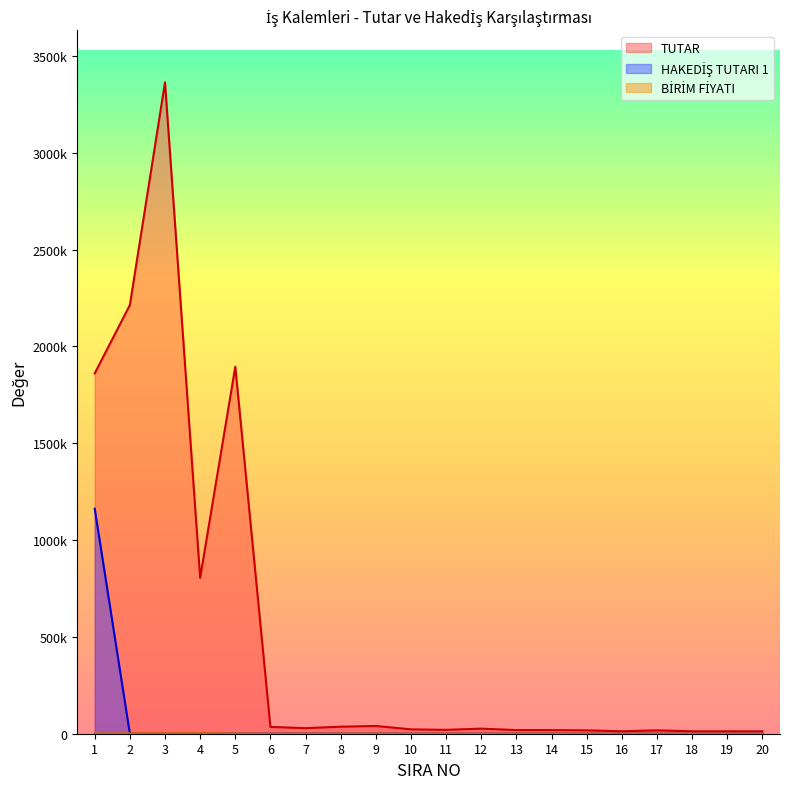

Which series has the largest range (max minus min)?

TUTAR